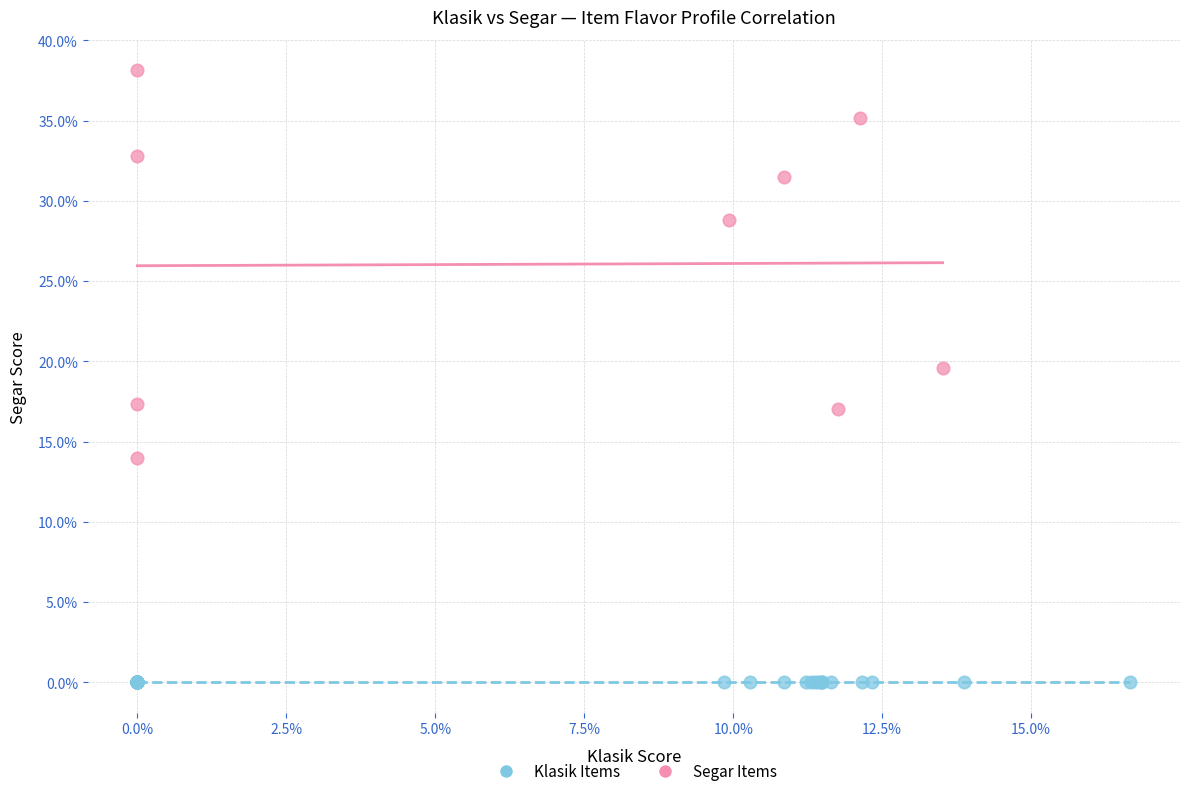

What are all the series names shown in the legend?

Klasik Items, Segar Items